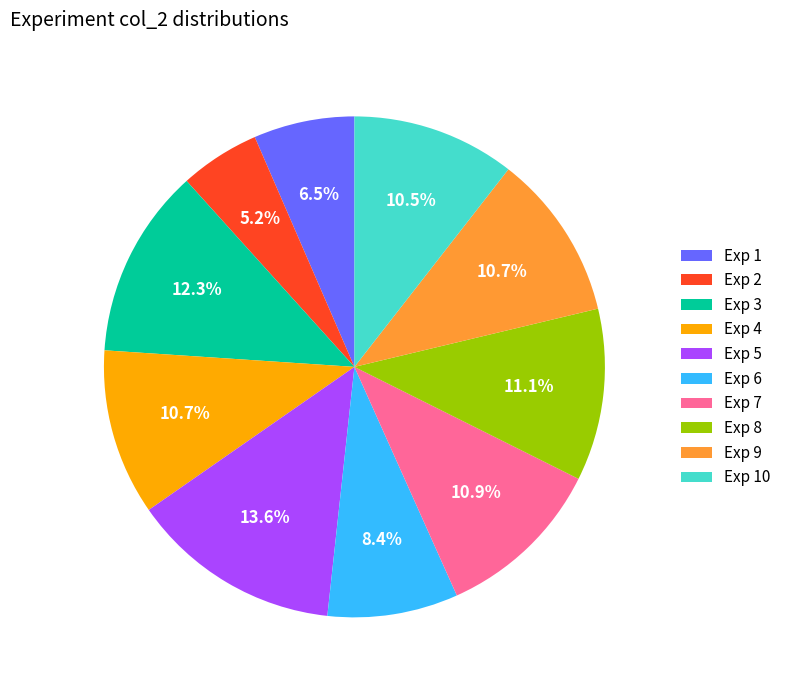

Between Exp 6 and Exp 3, which is larger?

Exp 3